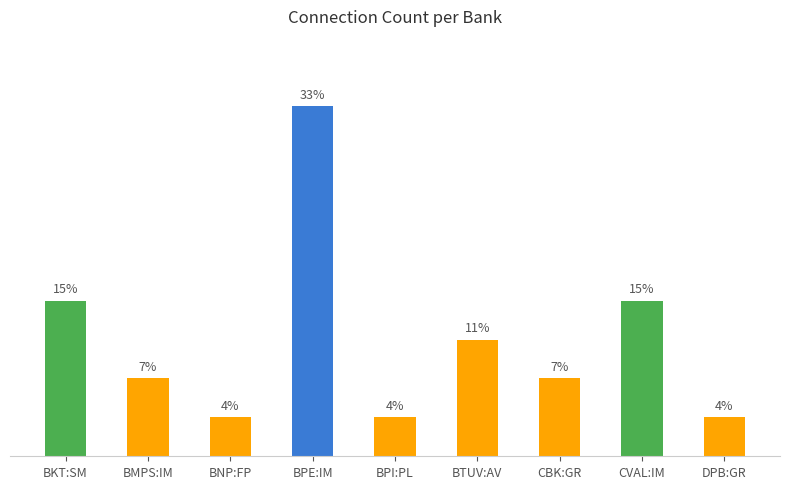

What position from the left is CBK:GR?

7